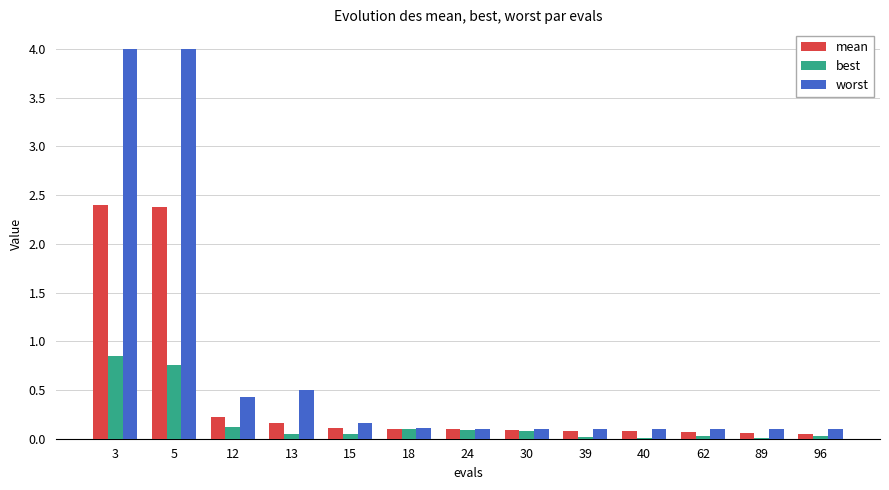

What is the sum of all worst values?

9.9